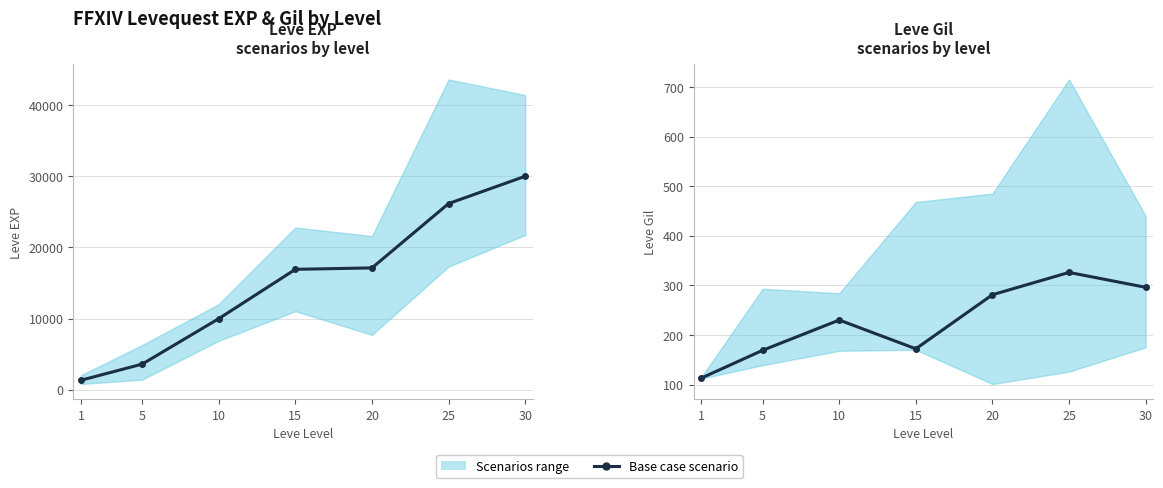

The value at 5 is 169. True or false?

True